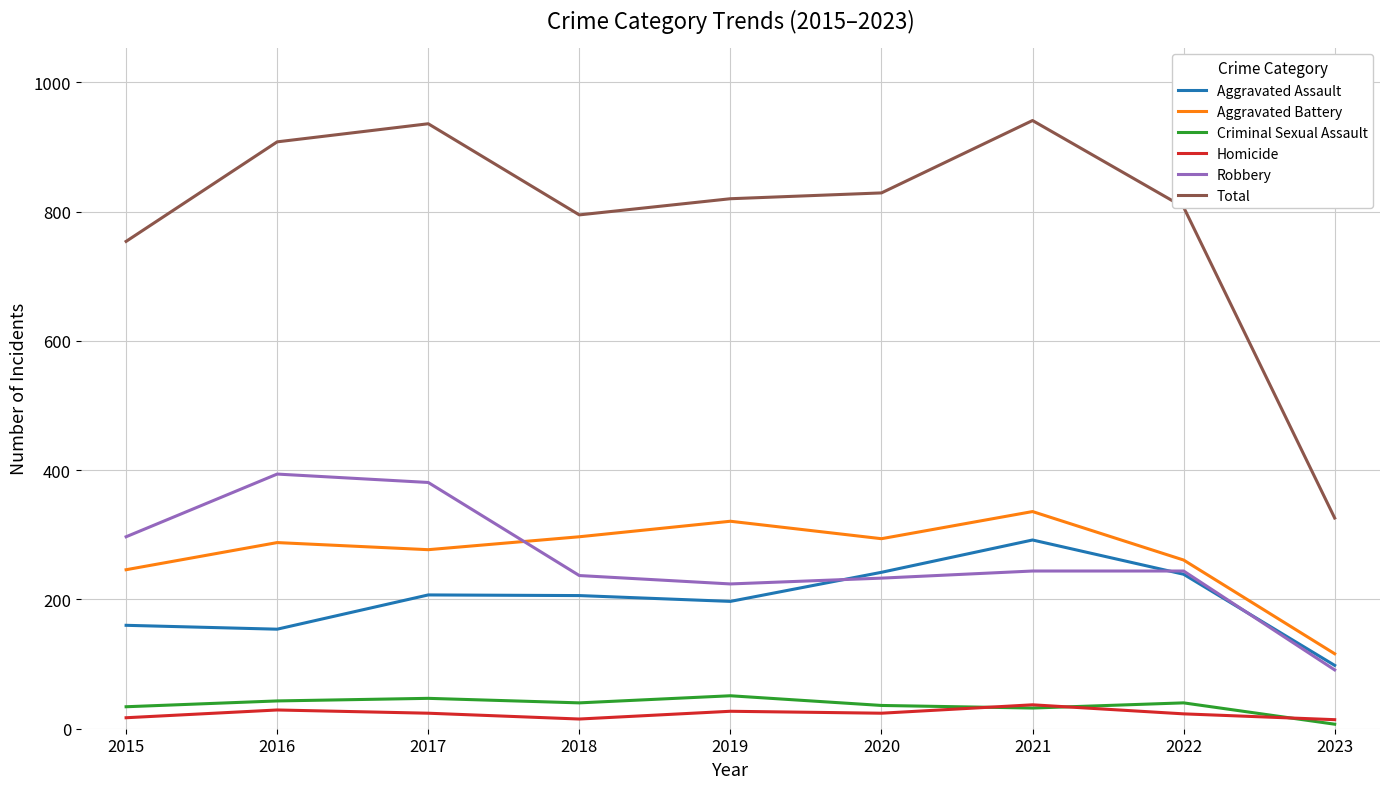

Does the chart display data point markers on the line(s)?

No